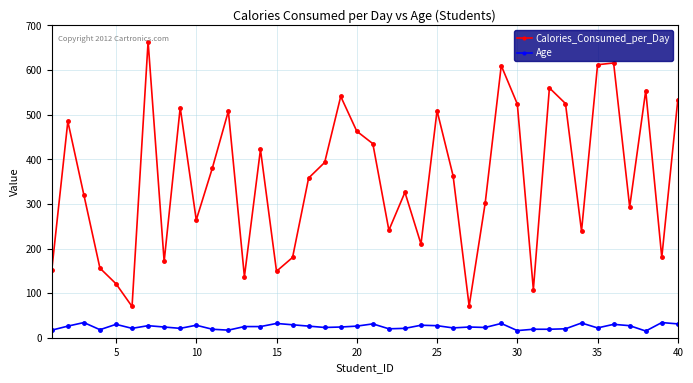

What is the maximum value for Age?

34